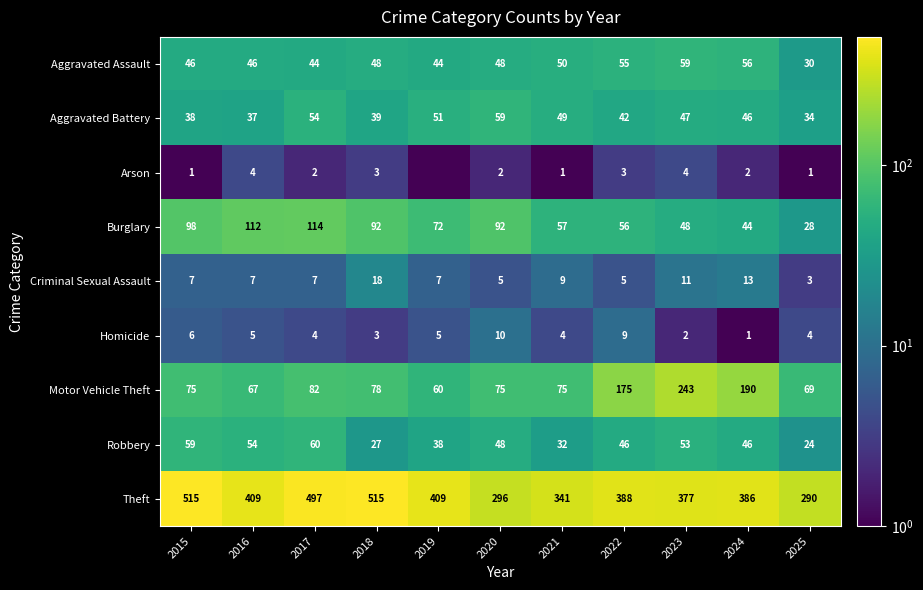

What is the highest value of the Homicide series?

10.0